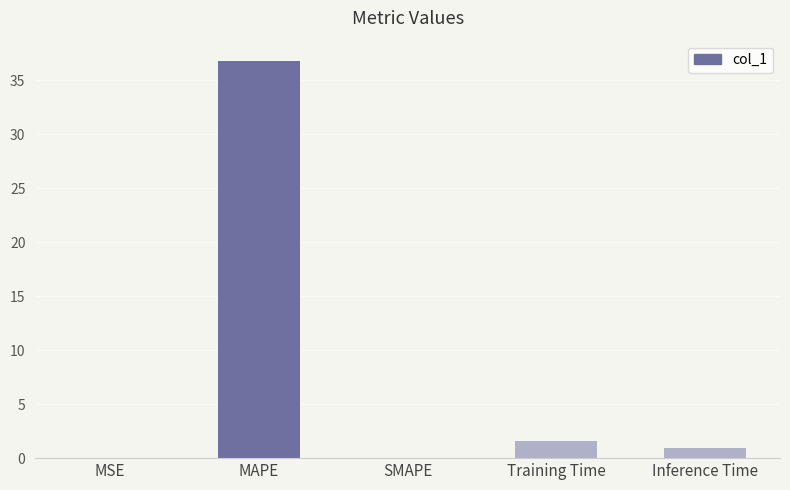

Which category has the highest value across all series?

MAPE